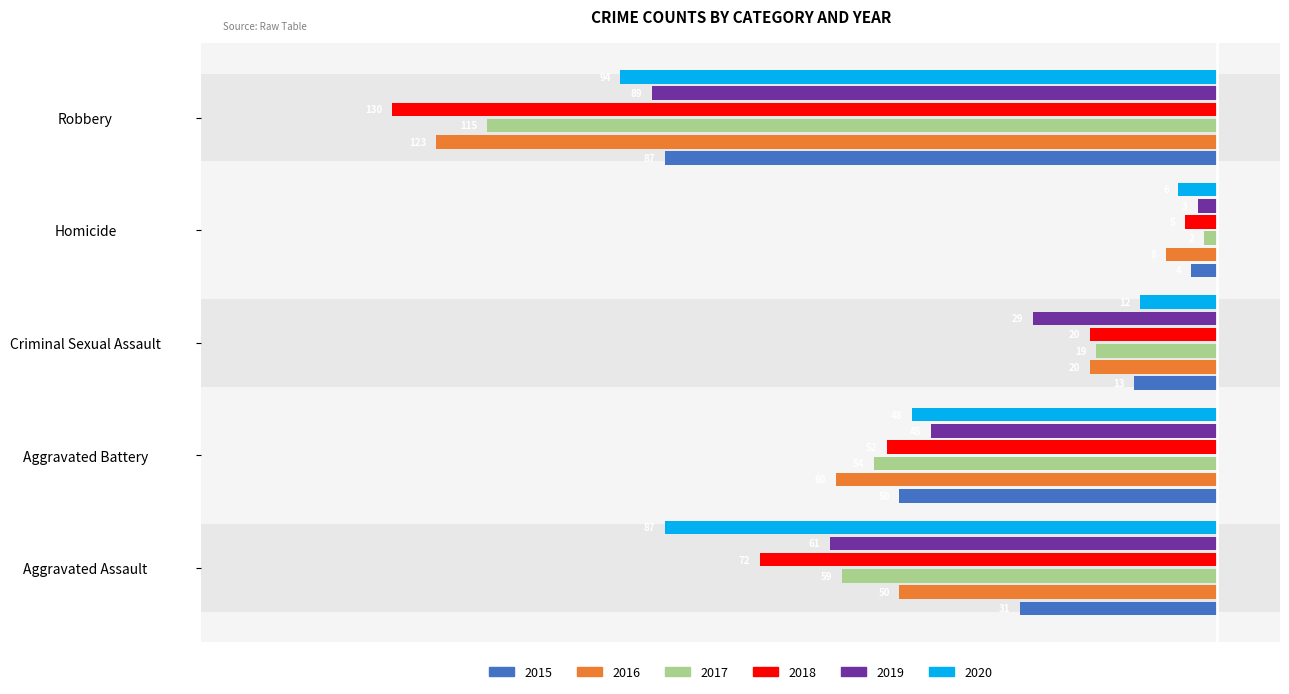

The value of 2016 at Homicide is -2. True or false?

False